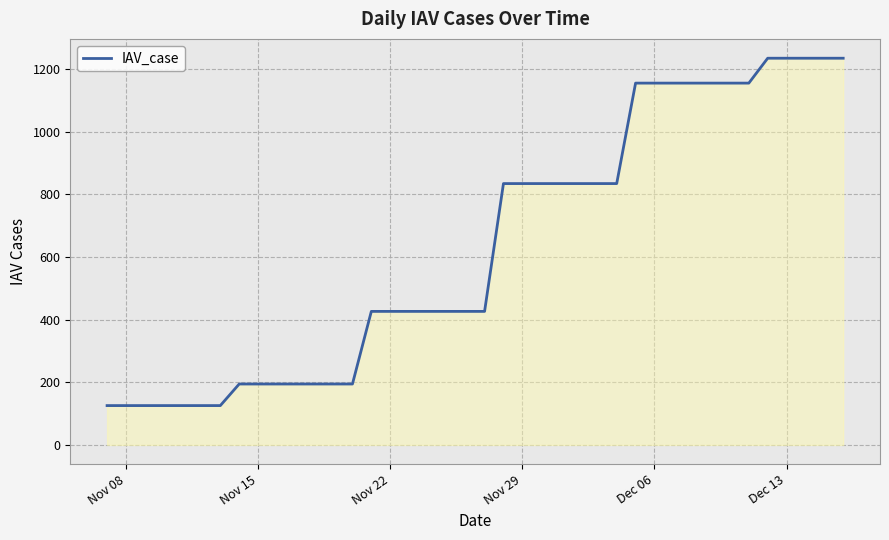

What is the greatest value displayed?

1234.0